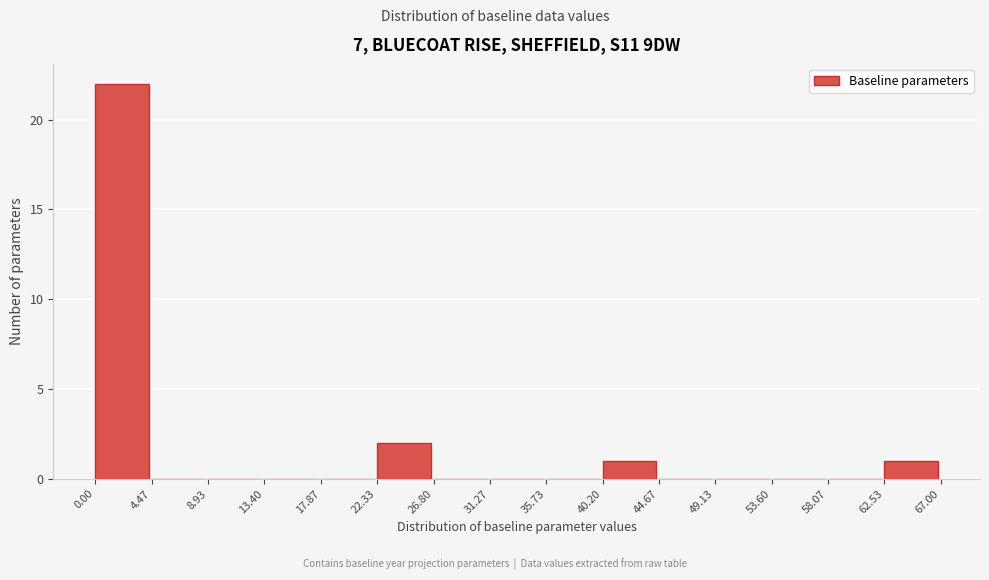

Over which range of the x-axis is the bar tallest?

0.00 to 4.47